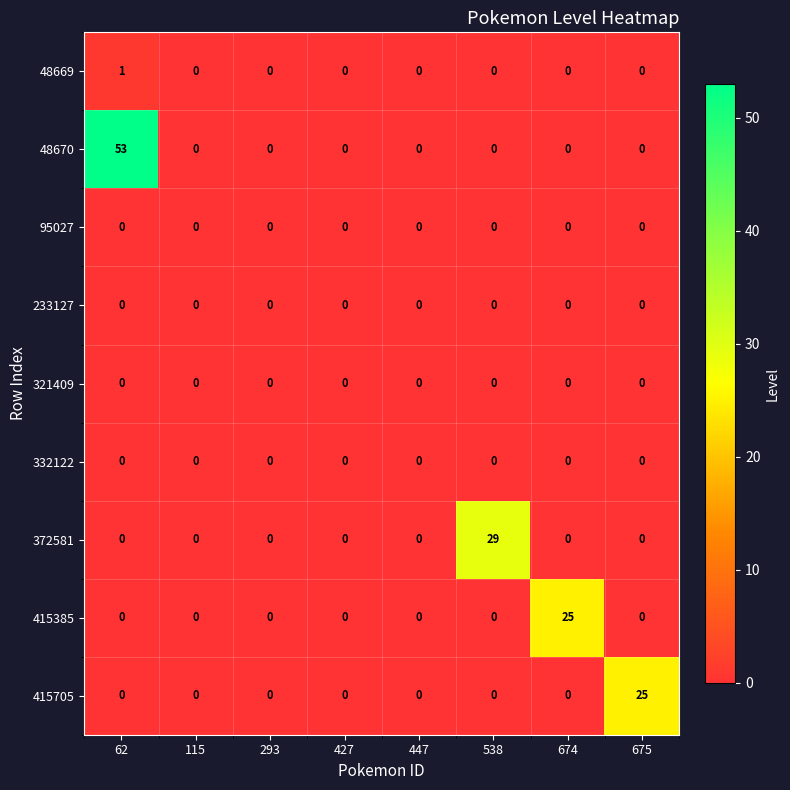

Which label corresponds to the largest value in the chart?

62